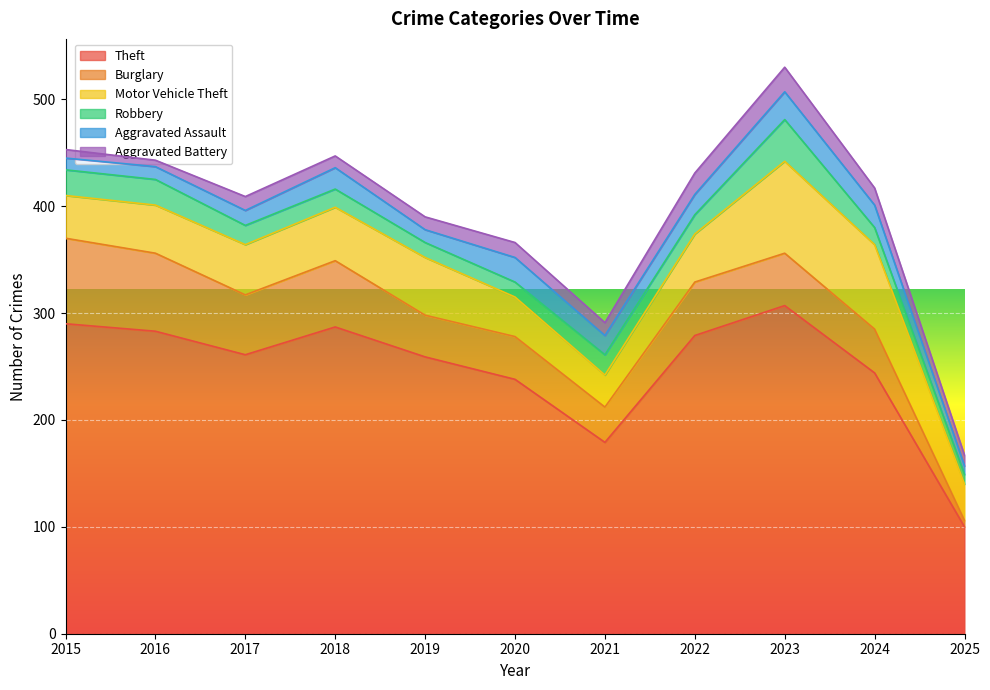

Where does the Robbery series first go above 18?

2015